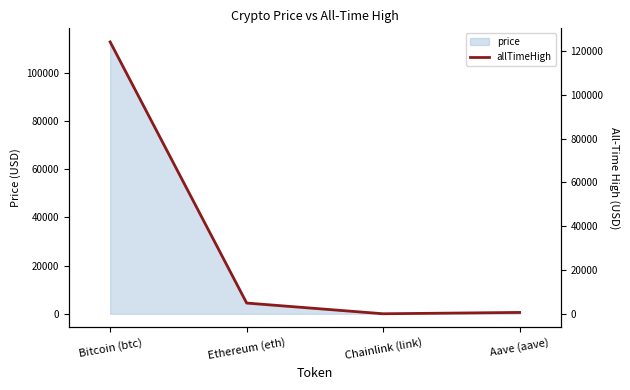

List the labels in order of value, smallest first.

Chainlink (link), Aave (aave), Ethereum (eth), Bitcoin (btc)